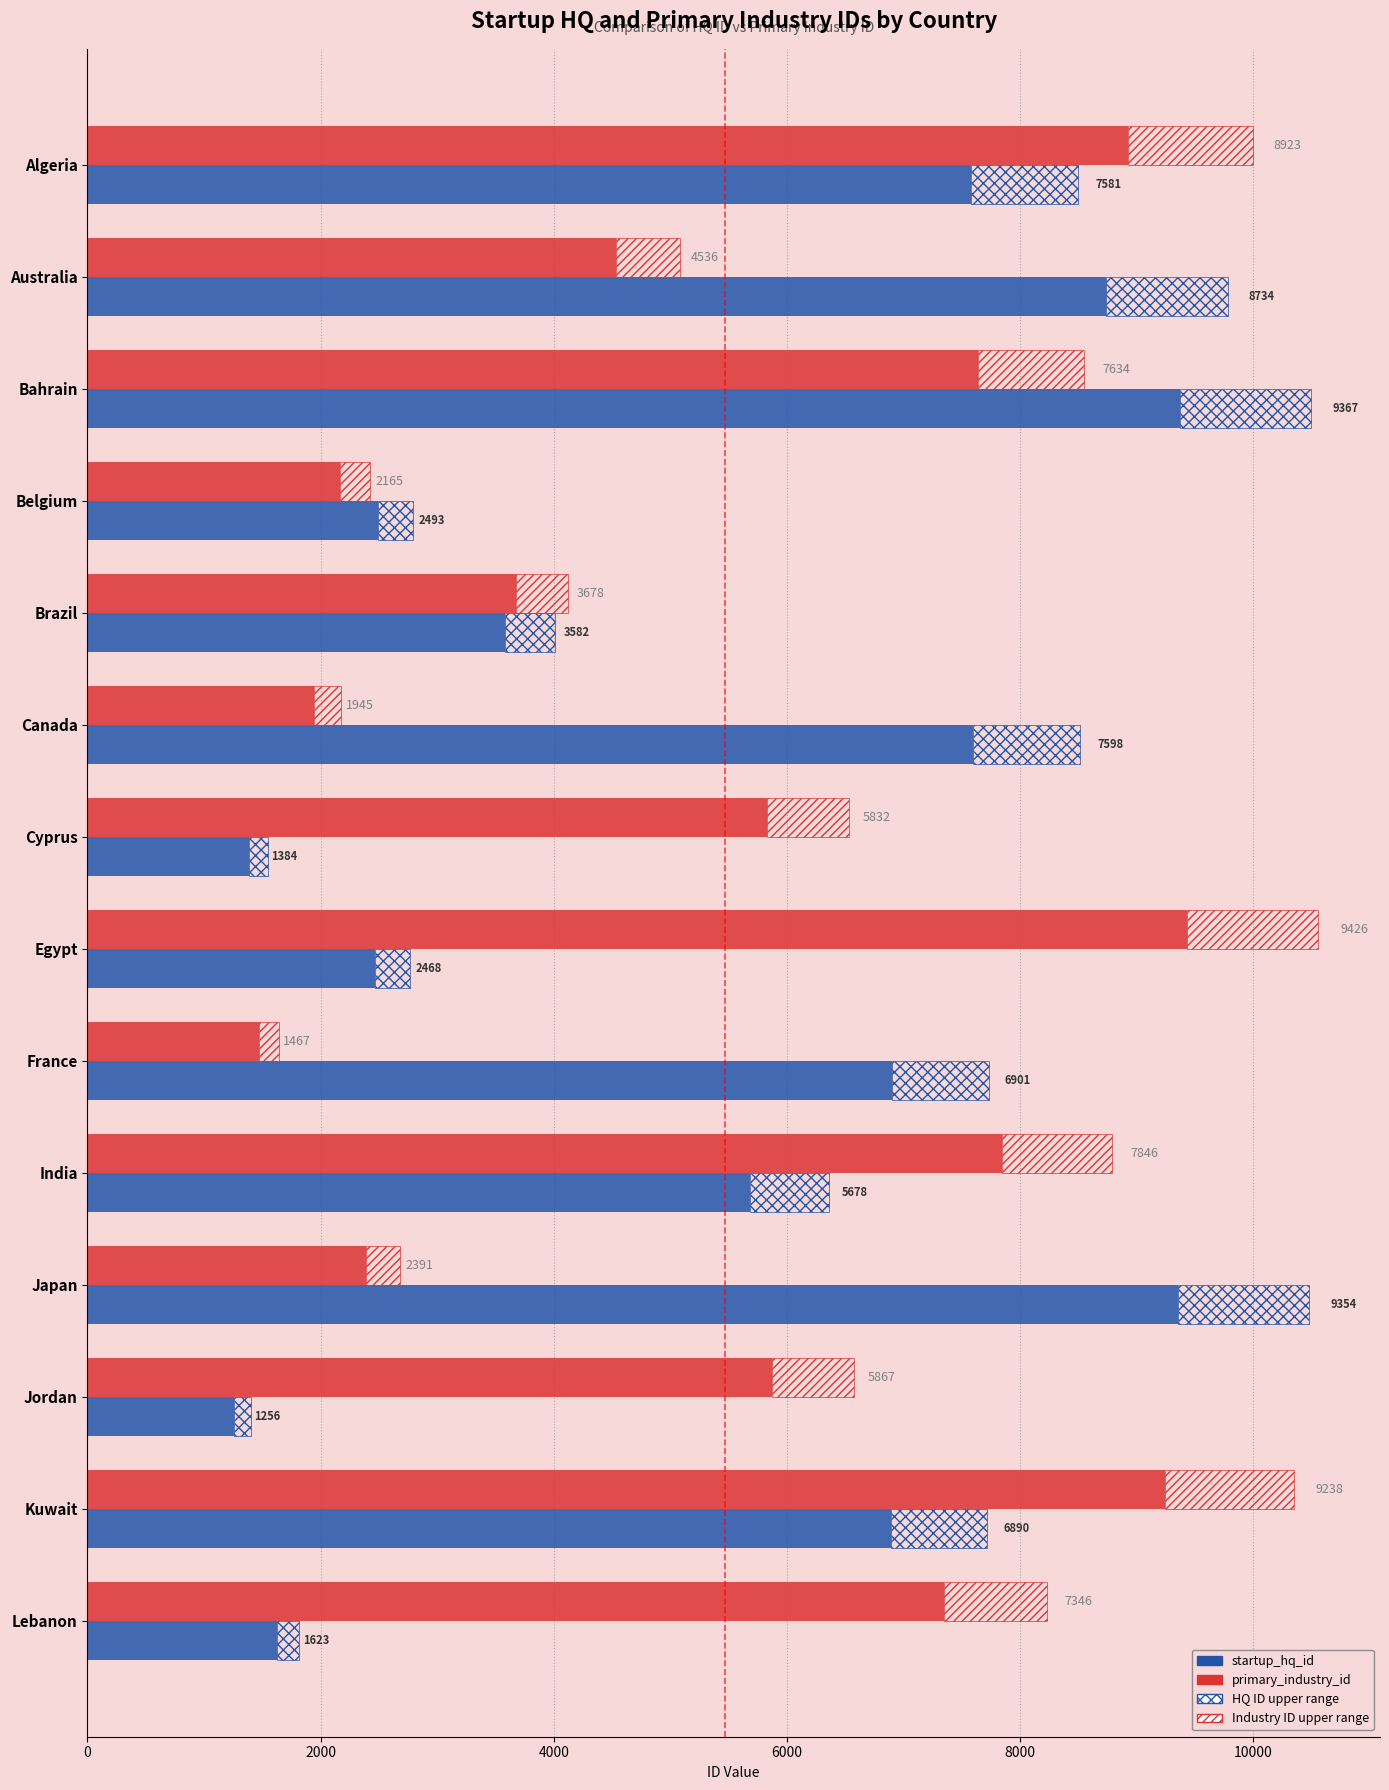

Reading left to right, what are all the values shown in this chart?

startup_hq_id: 7581	8734	9367	2493	3582	7598	1384	2468	6901	5678	9354	1256	6890	1623
primary_industry_id: 8923	4536	7634	2165	3678	1945	5832	9426	1467	7846	2391	5867	9238	7346